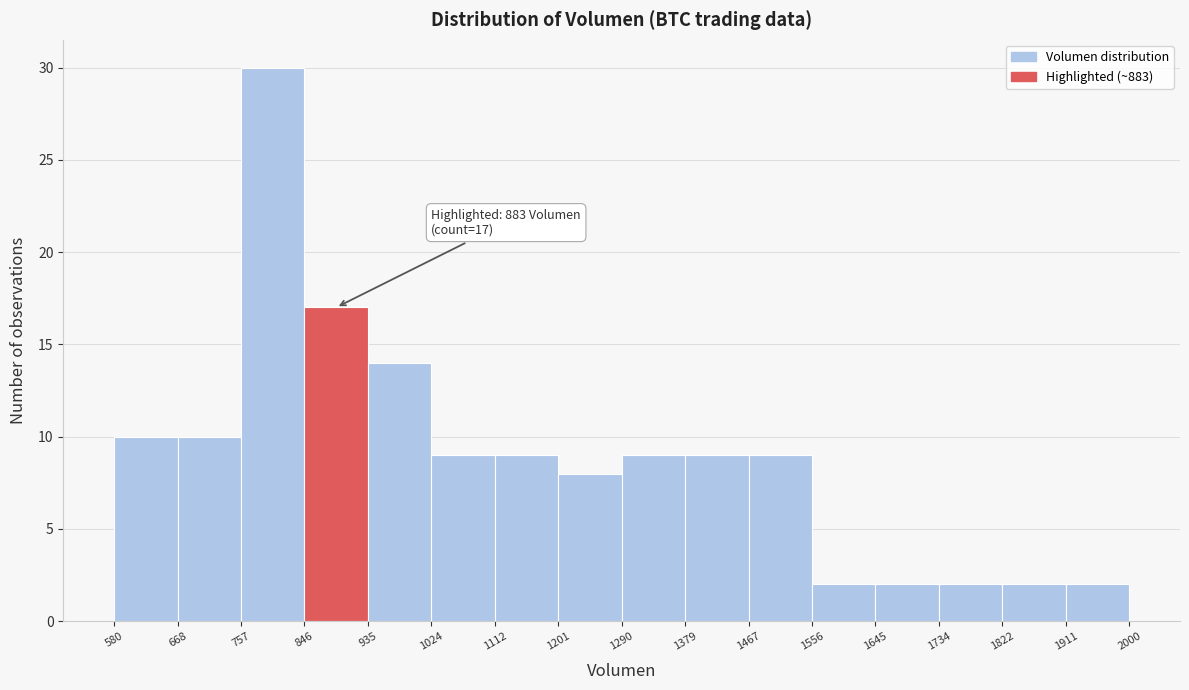

Which range on the x-axis has the tallest bar?

757 to 846